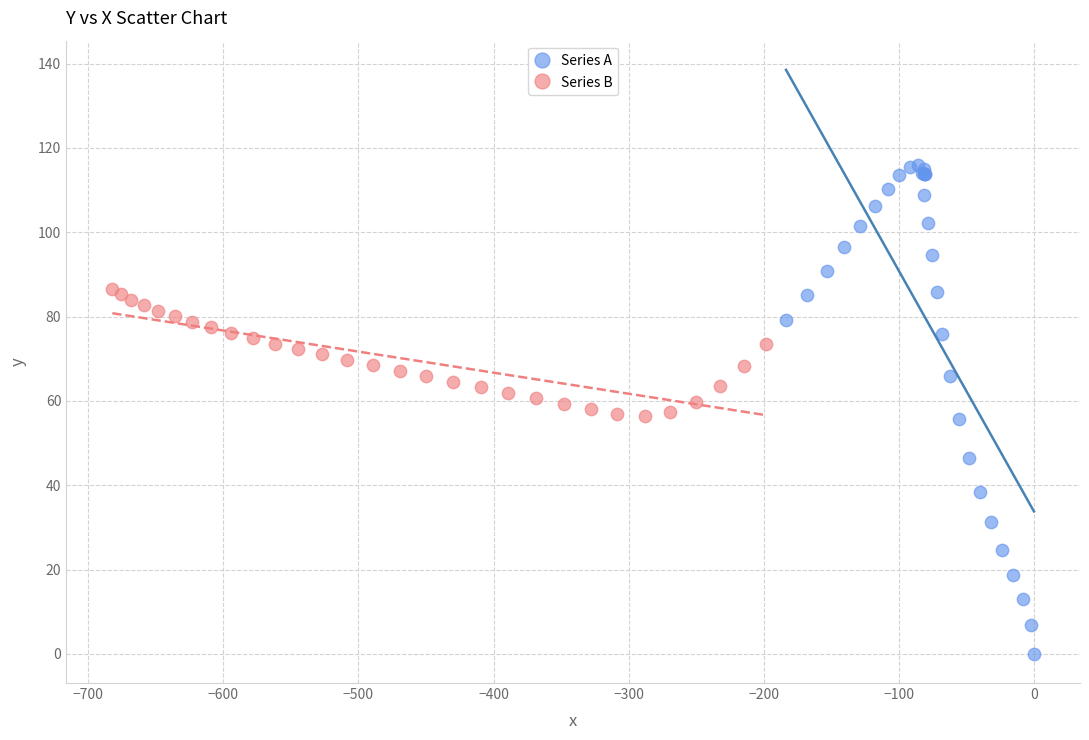

Which series has the largest Y range (max minus min)?

Series A